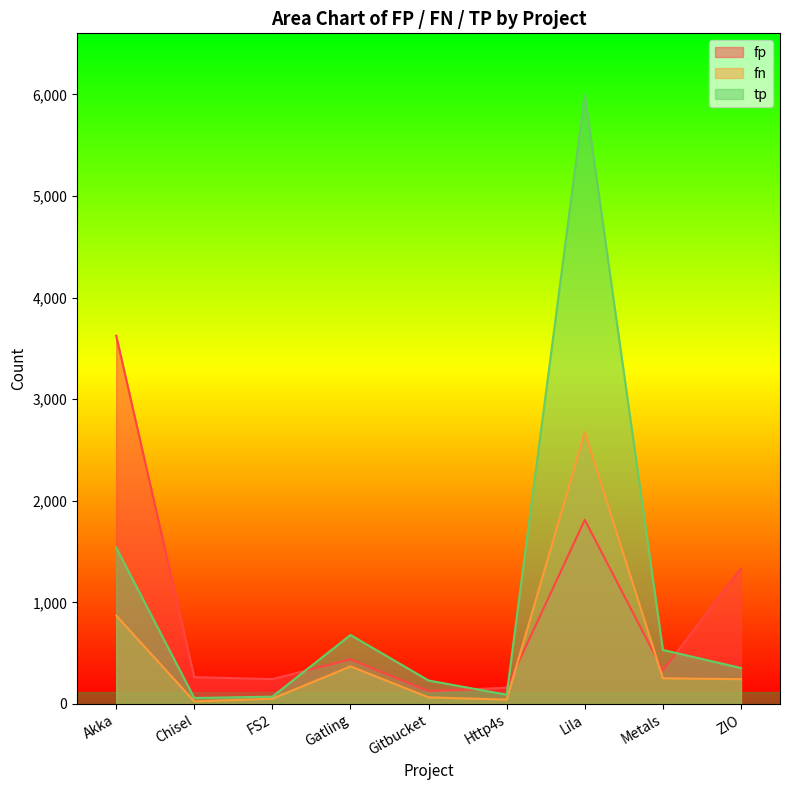

How many interior local peaks does the fn series have?

2